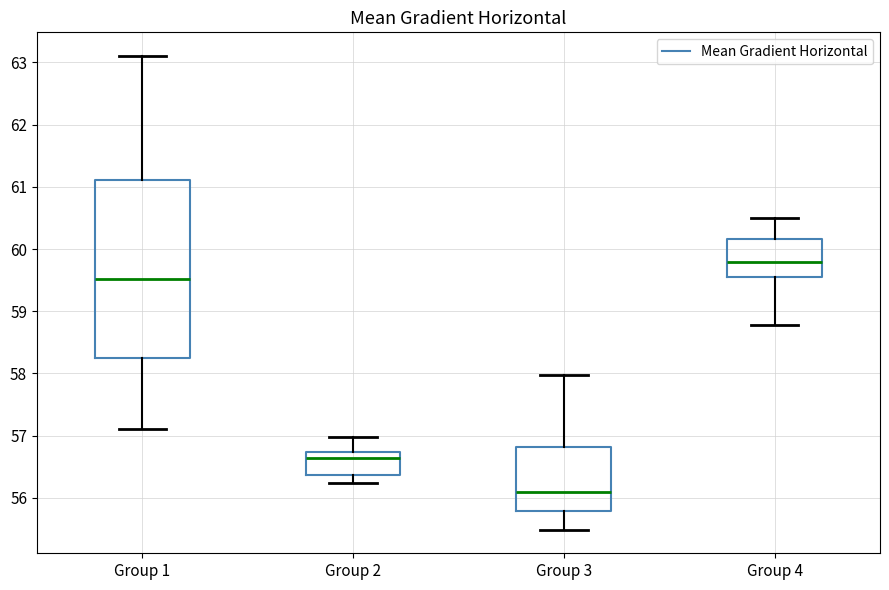

Where is the lower edge of the box for Group 2 on the y-axis? The values are not printed on the chart, so give them approximately, as read against the axis.

56.4